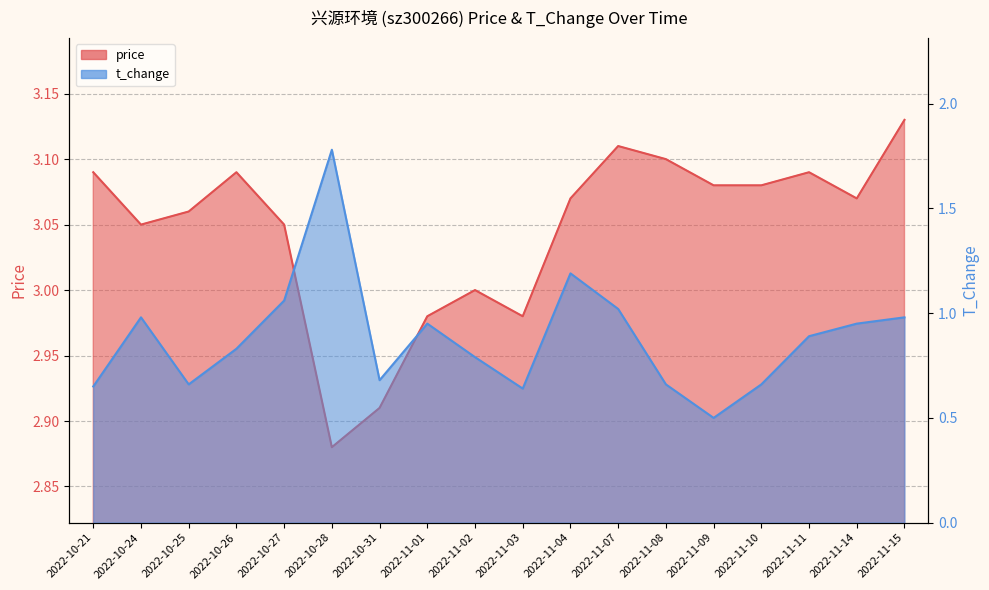

Reading right to left, what are all the values shown in this chart?

price: 3.1	3.1	3.1	3.1	3.1	3.1	3.1	3.1	3.0	3.0	3.0	2.9	2.9	3.0	3.1	3.1	3.0	3.1
t_change: 1.0	0.9	0.9	0.7	0.5	0.7	1.0	1.2	0.6	0.8	0.9	0.7	1.8	1.1	0.8	0.7	1.0	0.7